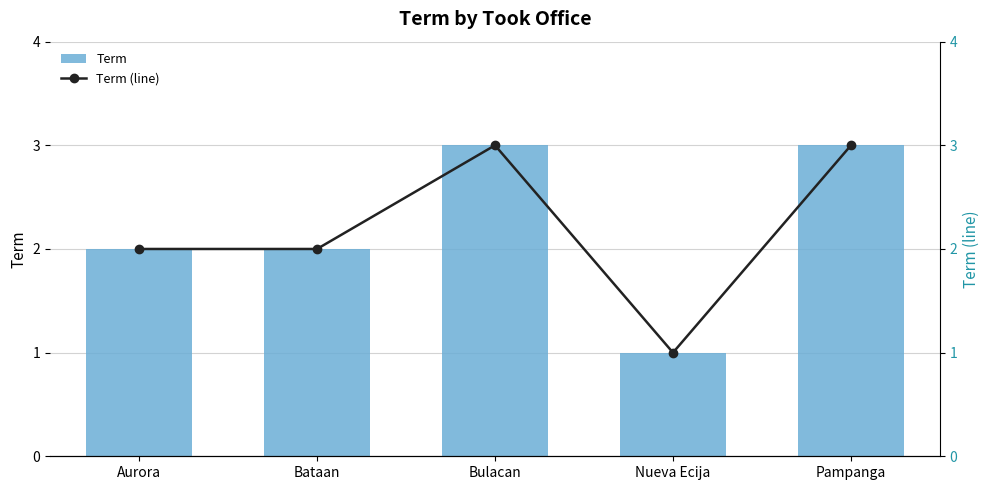

True or false: Term has a value of 4 at Bulacan.

False